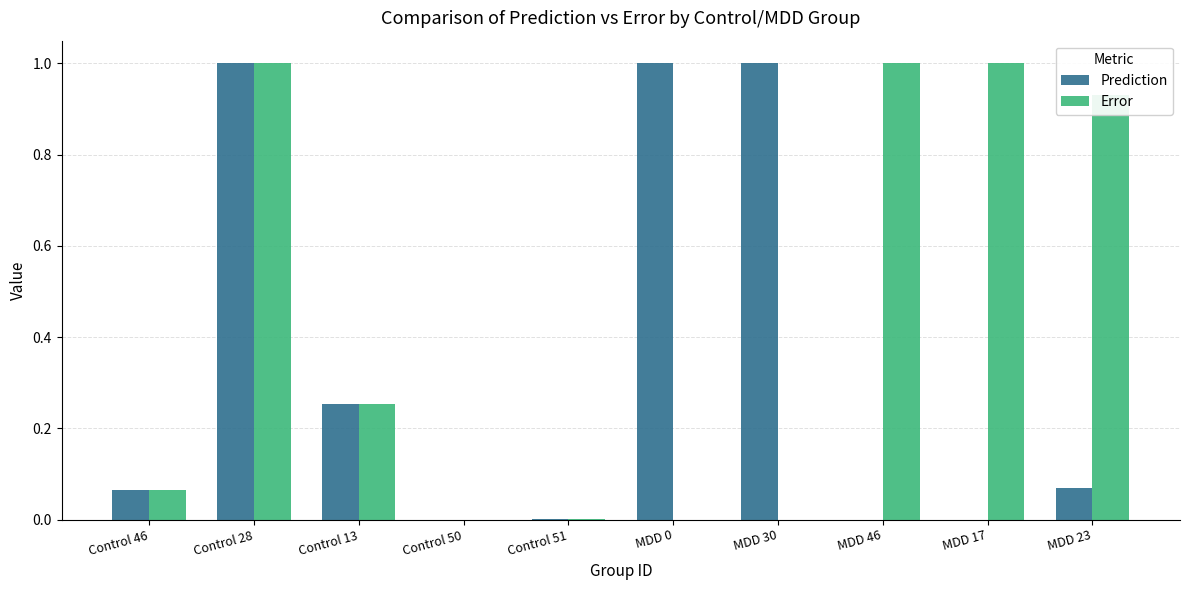

What is the total value across all series at MDD 17?

1.0